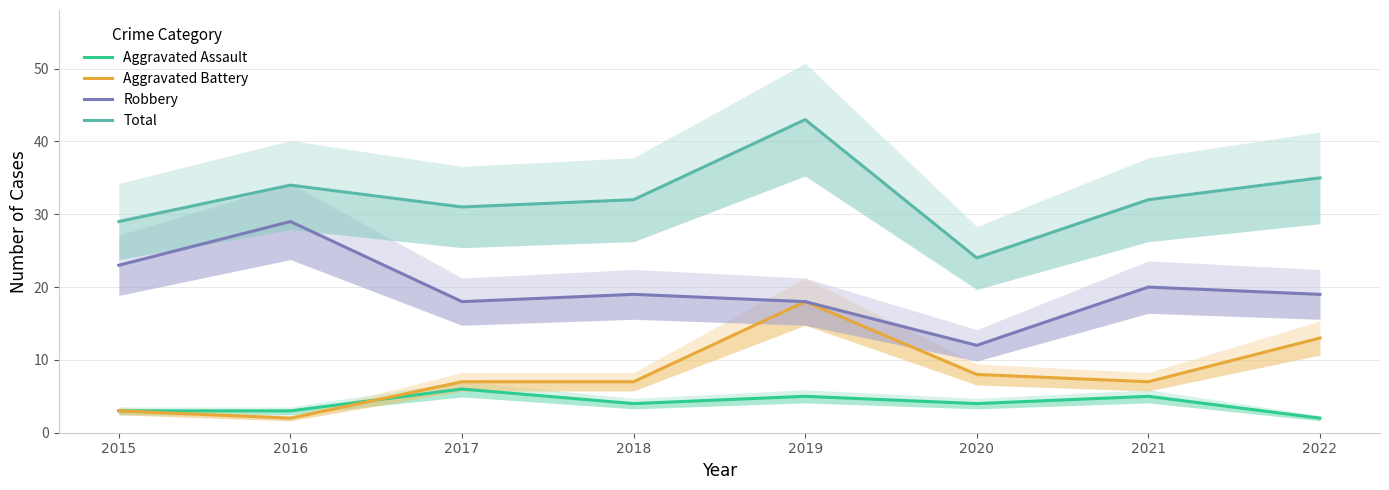

In Aggravated Battery, how many points are higher than both neighbors (excluding endpoints)?

1